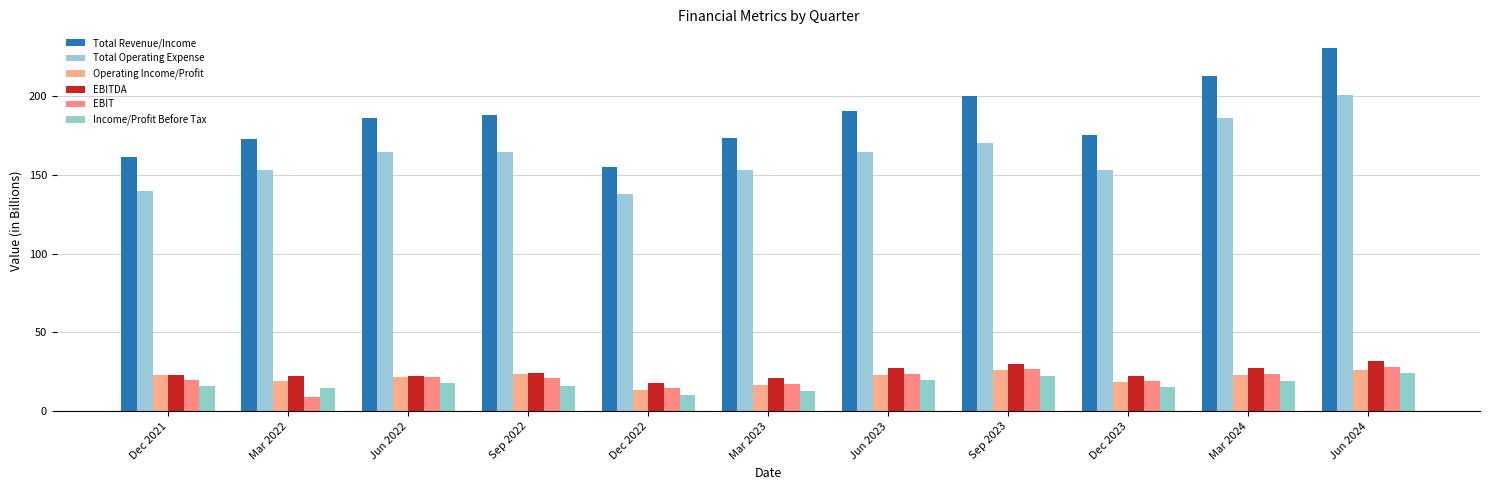

What is the spread (max minus min) of values at Jun 2024?

206.4